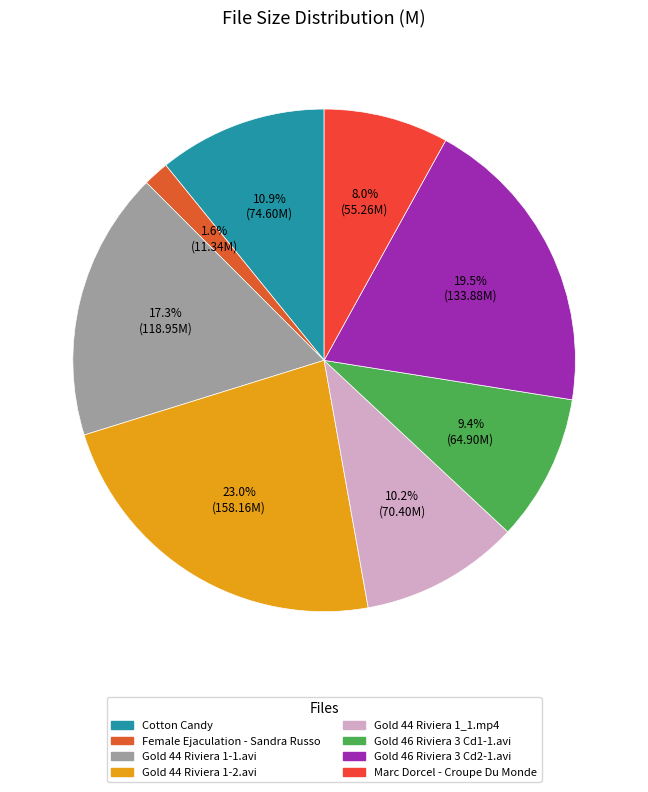

To the nearest percent, what percentage of the pie is Gold 44 Riviera 1_1.mp4?

10%